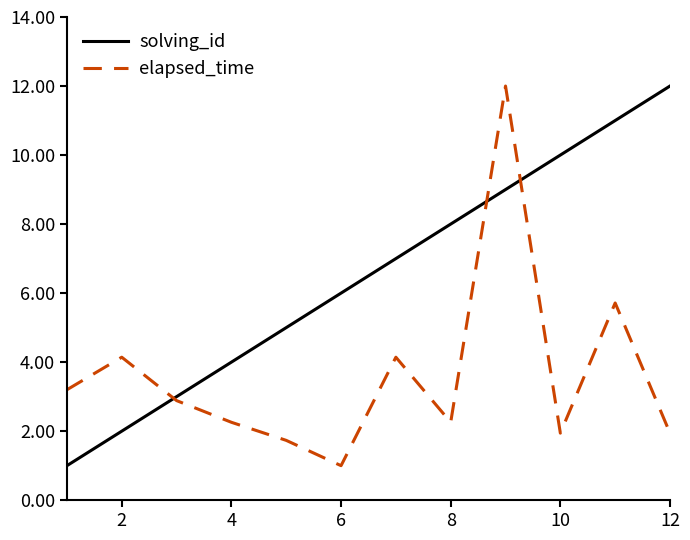

What is the minimum value for elapsed_time?

1.0